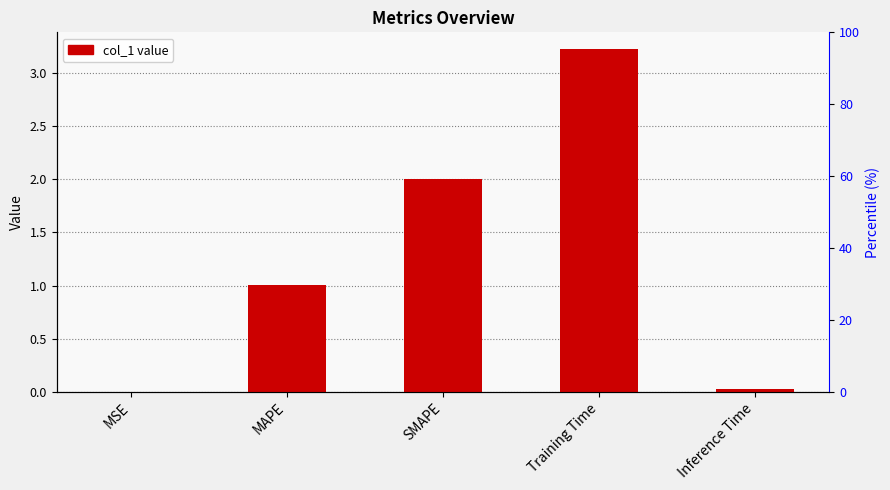

What is the difference between the second highest and second lowest values?

2.0